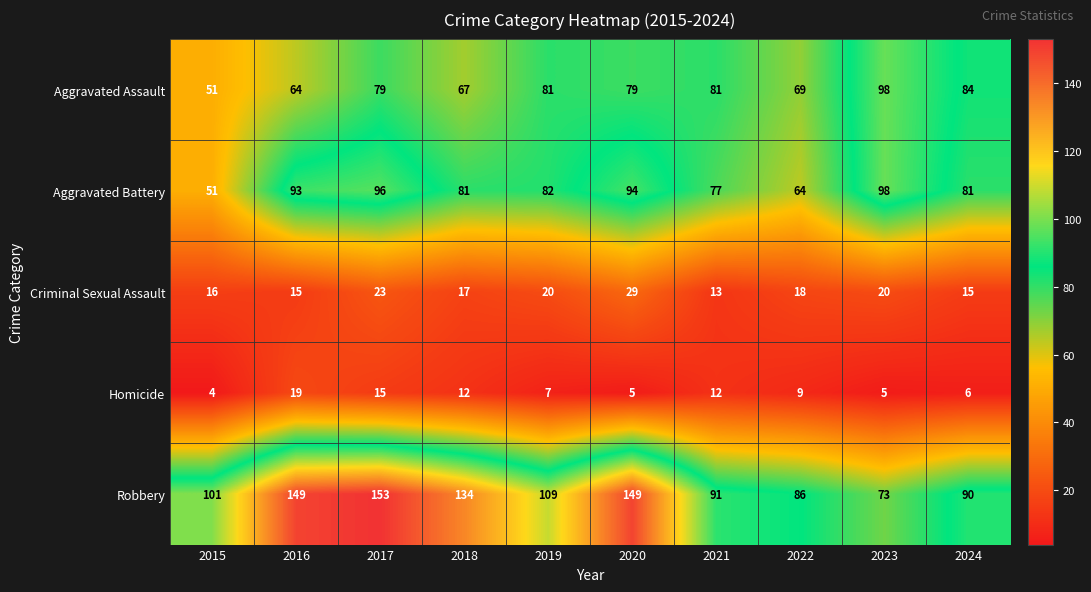

Which series changed the most between 2019 and 2020?

Robbery